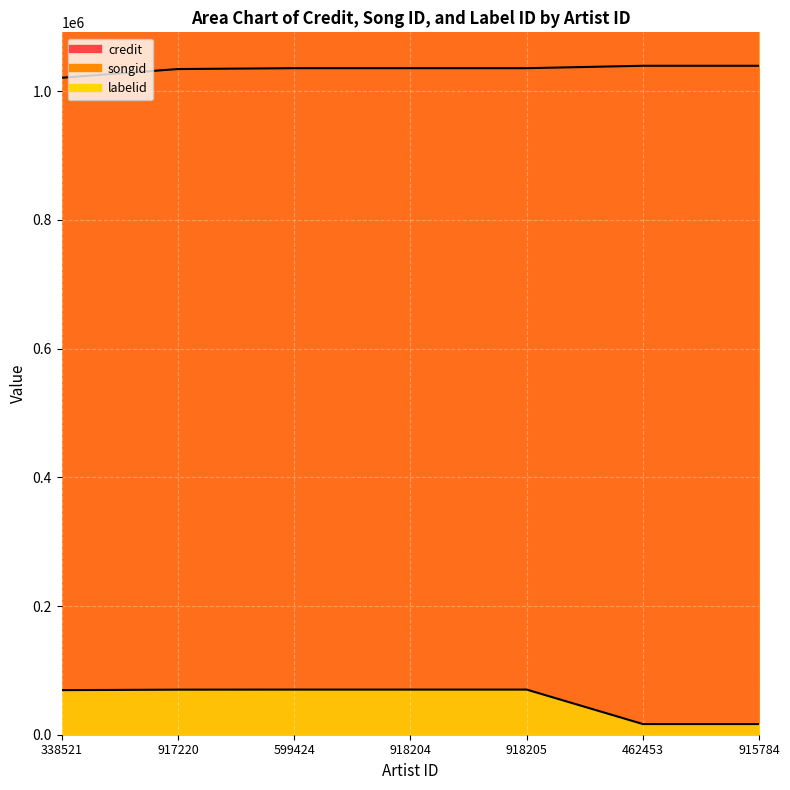

At which category does the chart reach its minimum across all series?

462453